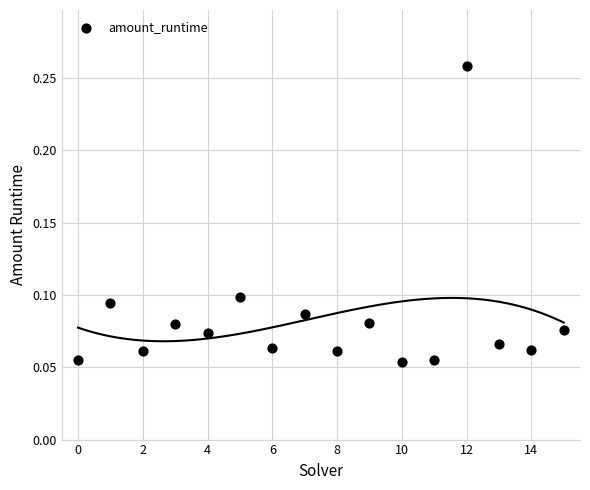

How many data points are displayed?

16